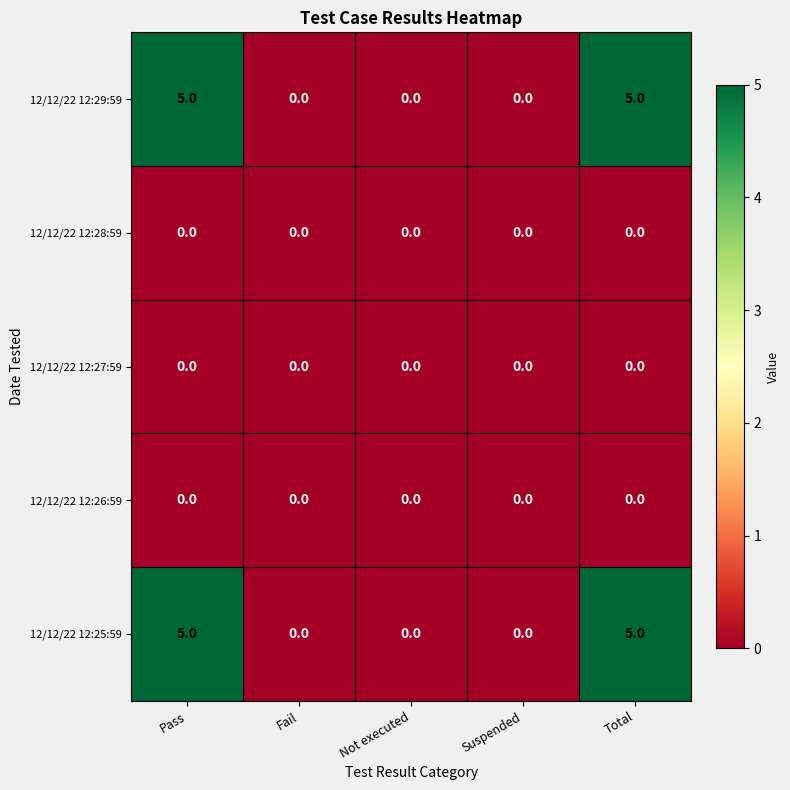

What is the difference between the highest and lowest values at Pass?

5